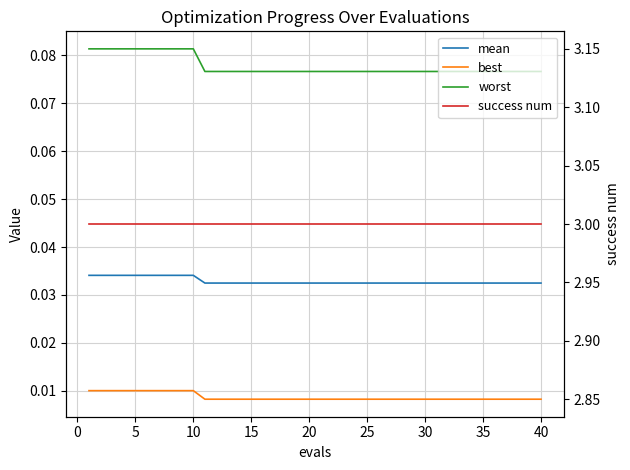

How many lines are shown in the chart?

4